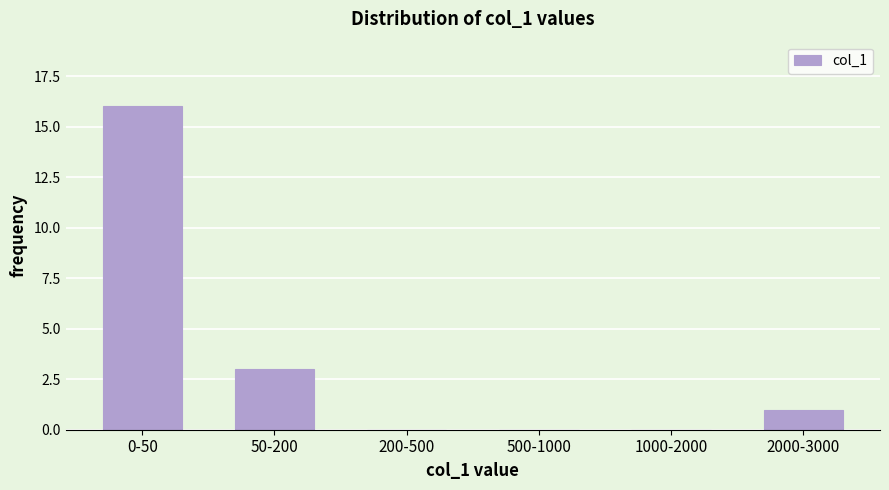

Reading left to right, what are all the values shown in this chart?

0-50=16	50-200=3	200-500=0	500-1000=0	1000-2000=0	2000-3000=1